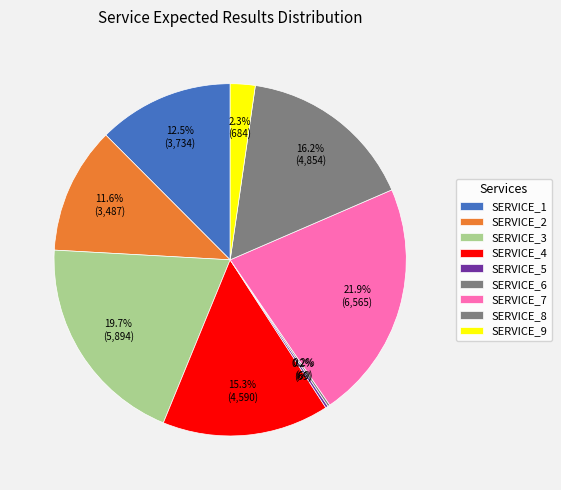

The SERVICE_3 slice represents 8% of the pie. True or false?

False